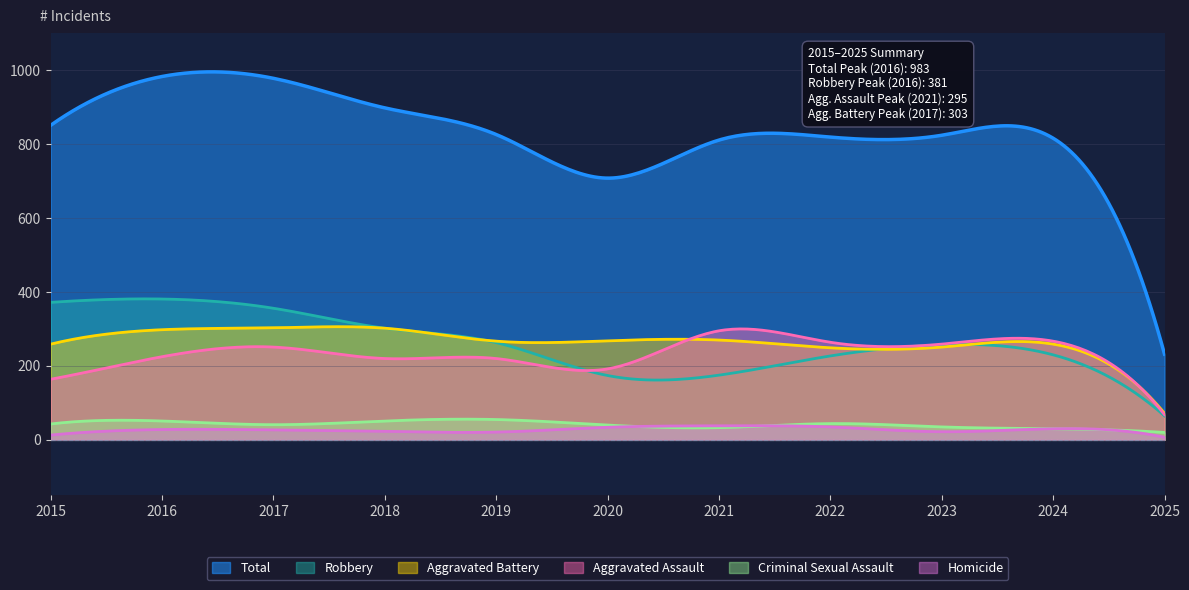

What is the difference between the Aggravated Battery values at 2015 and 2019?

8